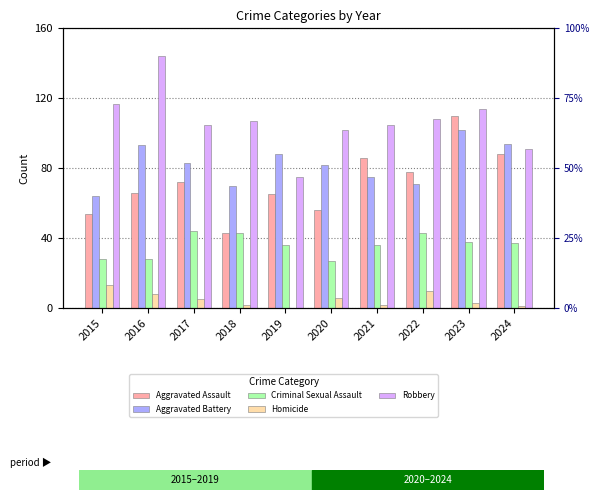

How many categories are shown in the chart?

10